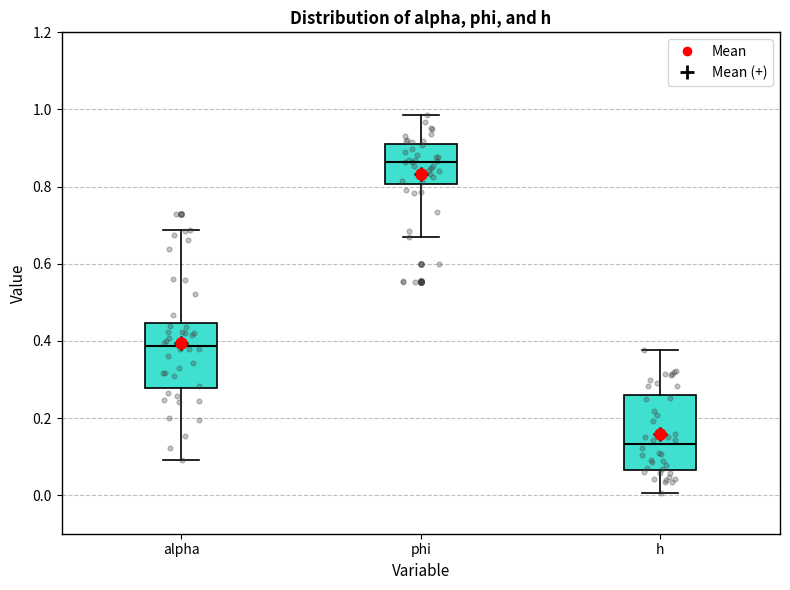

Which box's median line is the highest?

phi